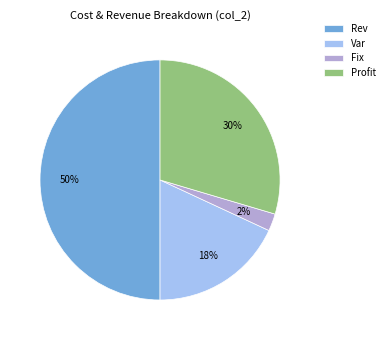

Between Rev and Profit, which is larger?

Rev